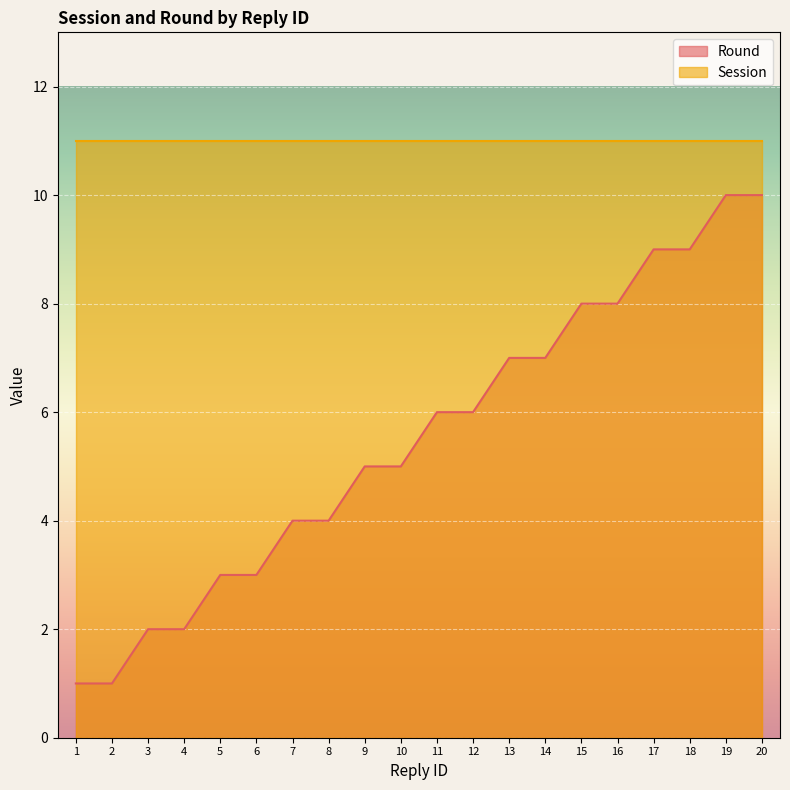

What is the sum of all values?

110